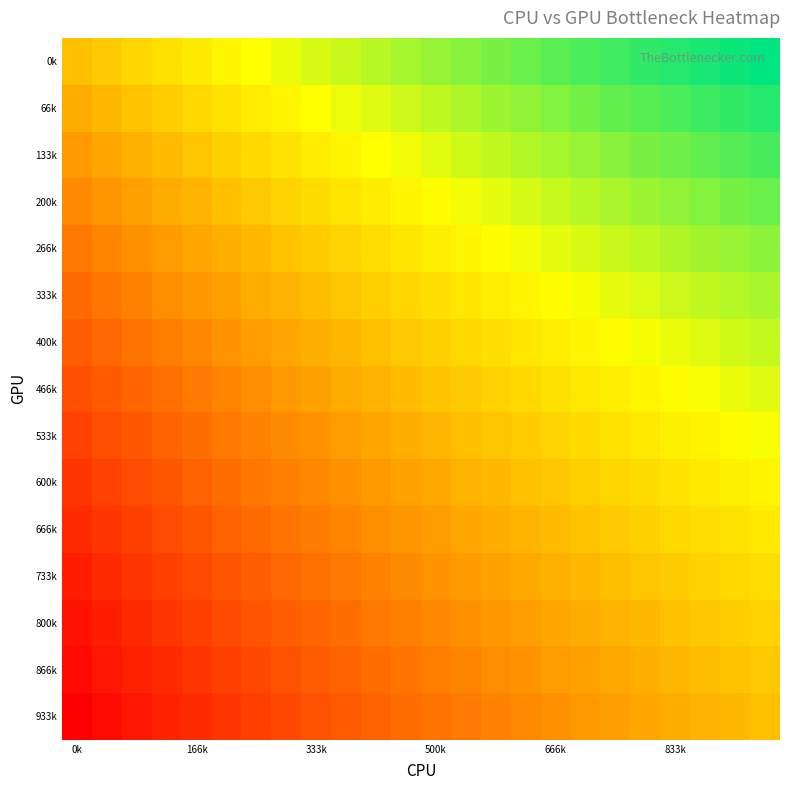

Which series has the largest total across all categories?

0k